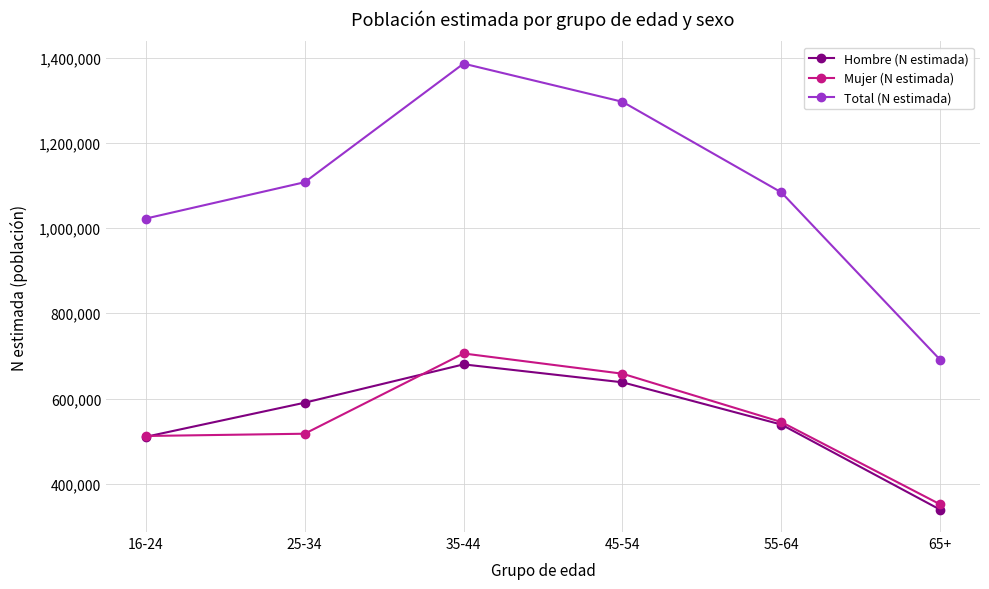

True or false: Mujer (N estimada) and Hombre (N estimada) cross at least once.

True